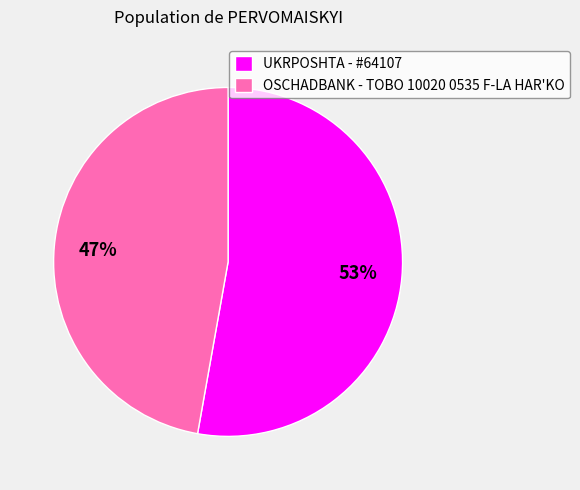

Is it true that OSCHADBANK - TOBO 10020 0535 F-LA HAR'KO is 33% of the pie?

False